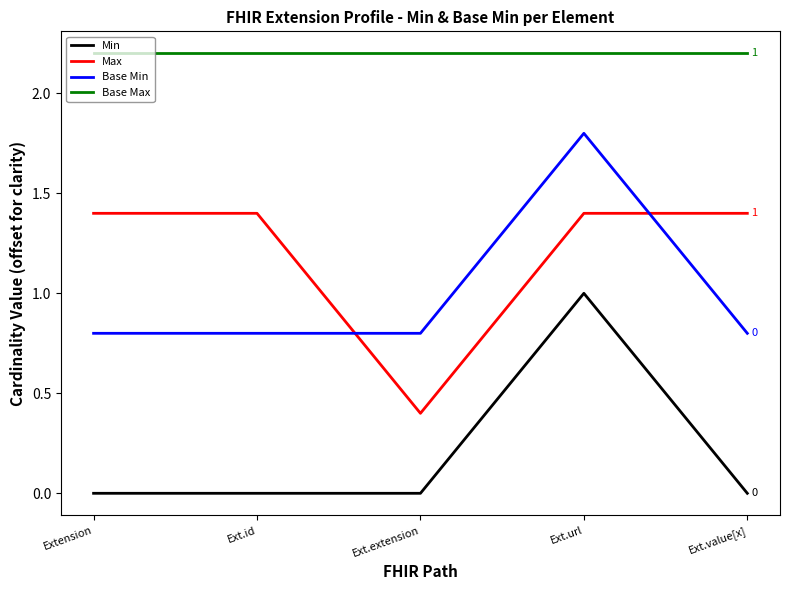

Does the chart have visible grid lines?

No